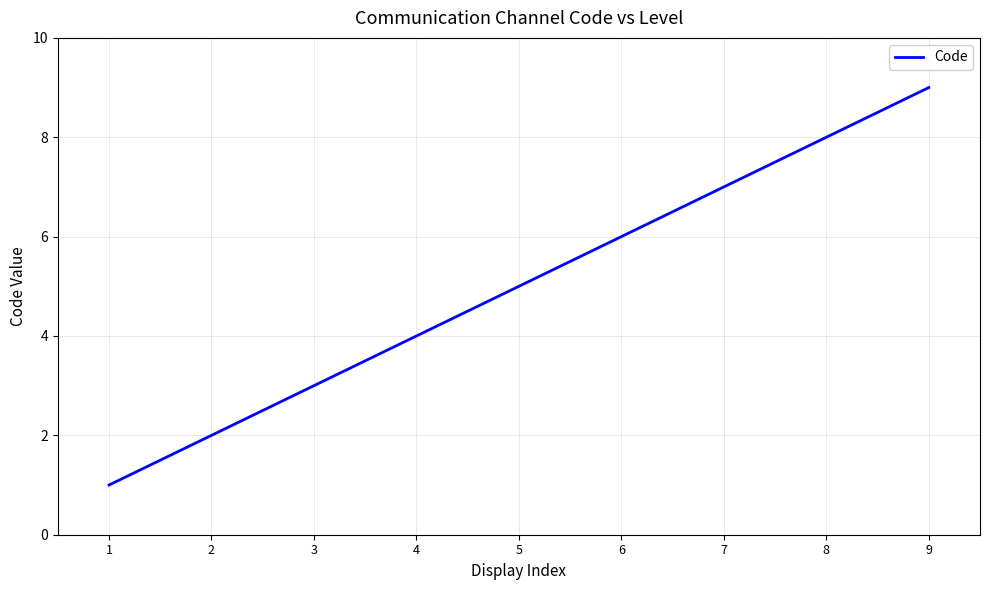

What is the sum of the values at 3 and 4?

7